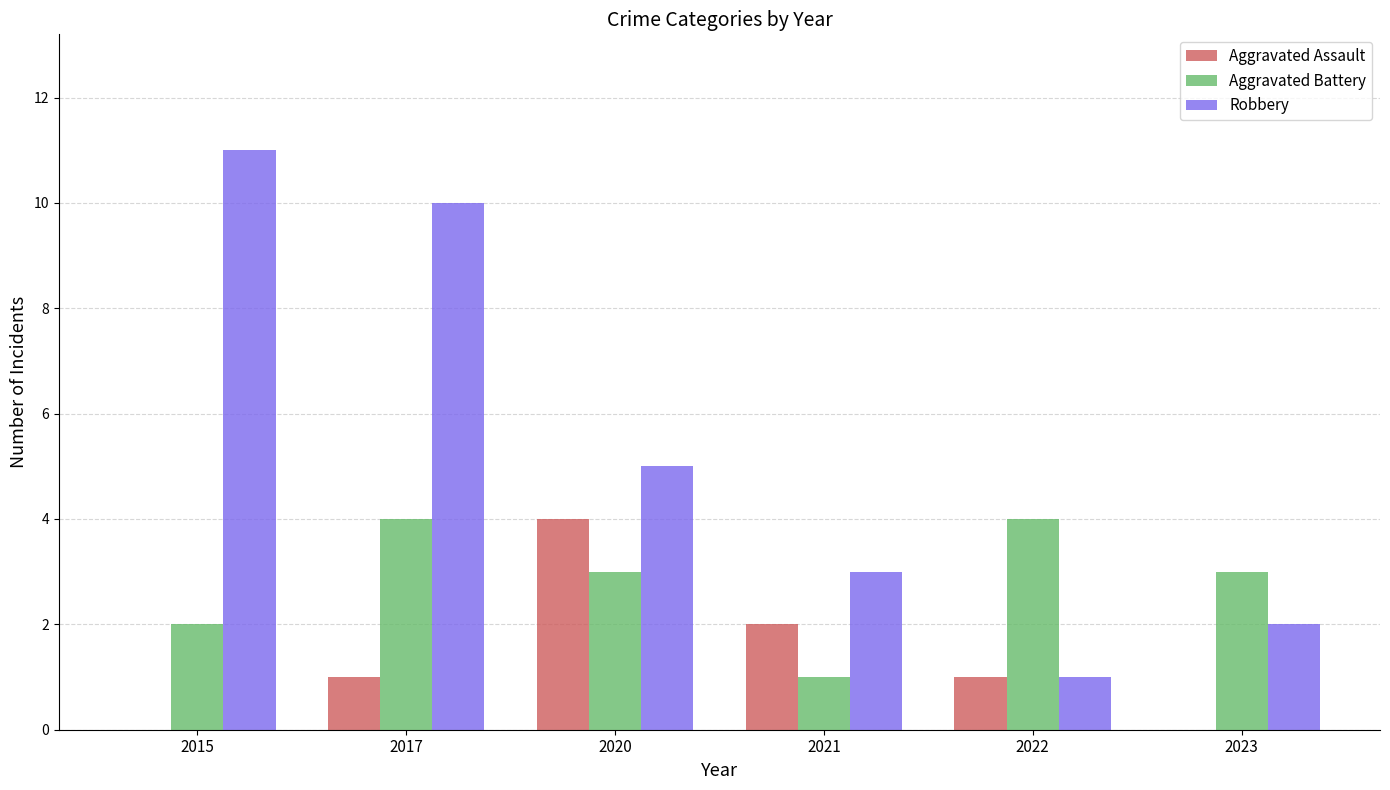

The Robbery series shows 11 at 2015. True or false?

True